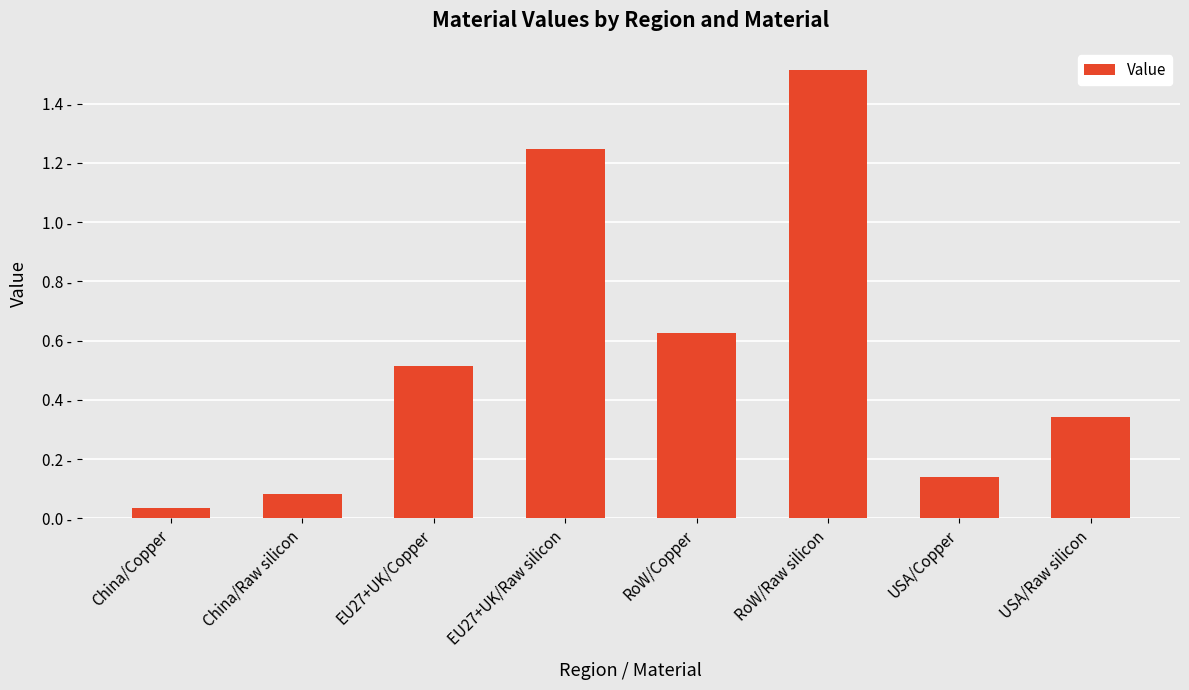

True or false: the data shows 0.1 at China/Raw silicon.

False